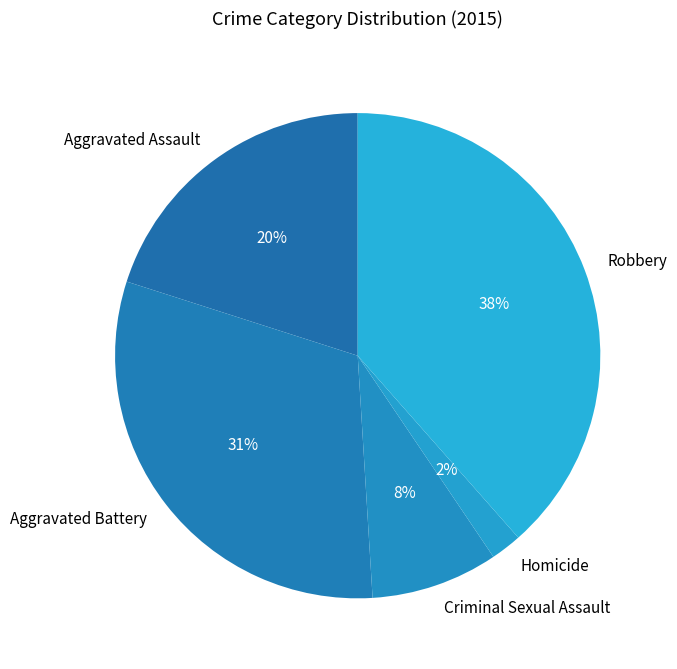

Which has a higher value, Homicide or Aggravated Battery?

Aggravated Battery